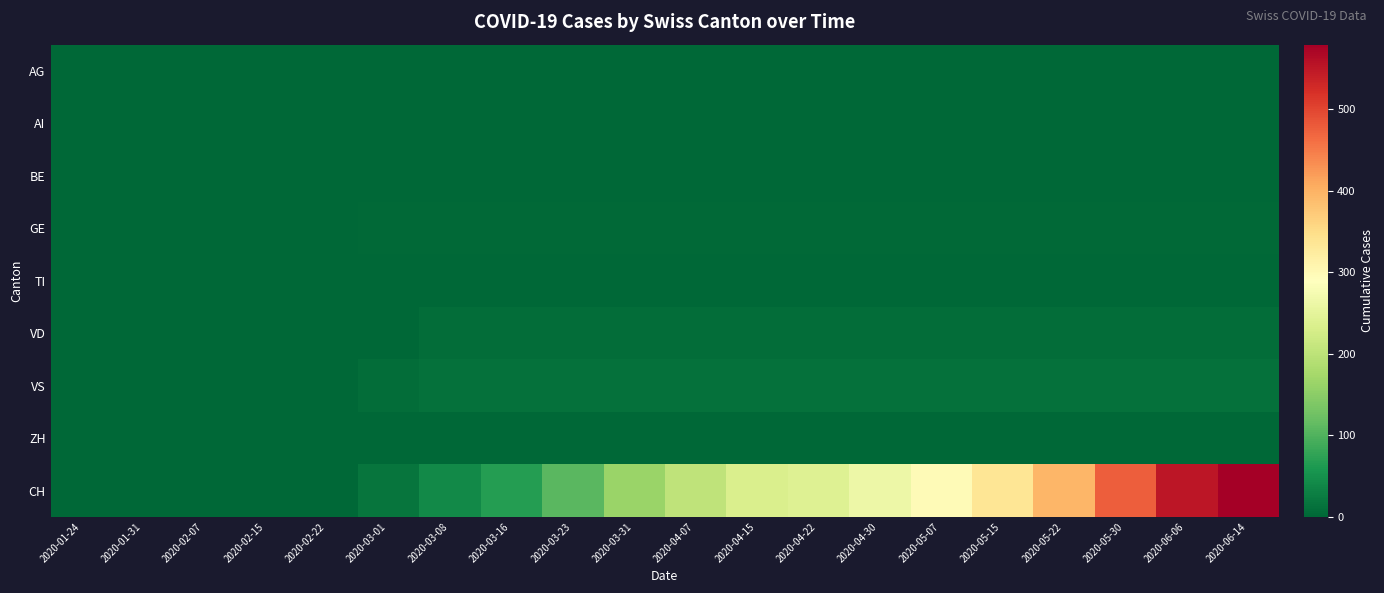

What is the difference between the highest and lowest values at 2020-04-07?

203